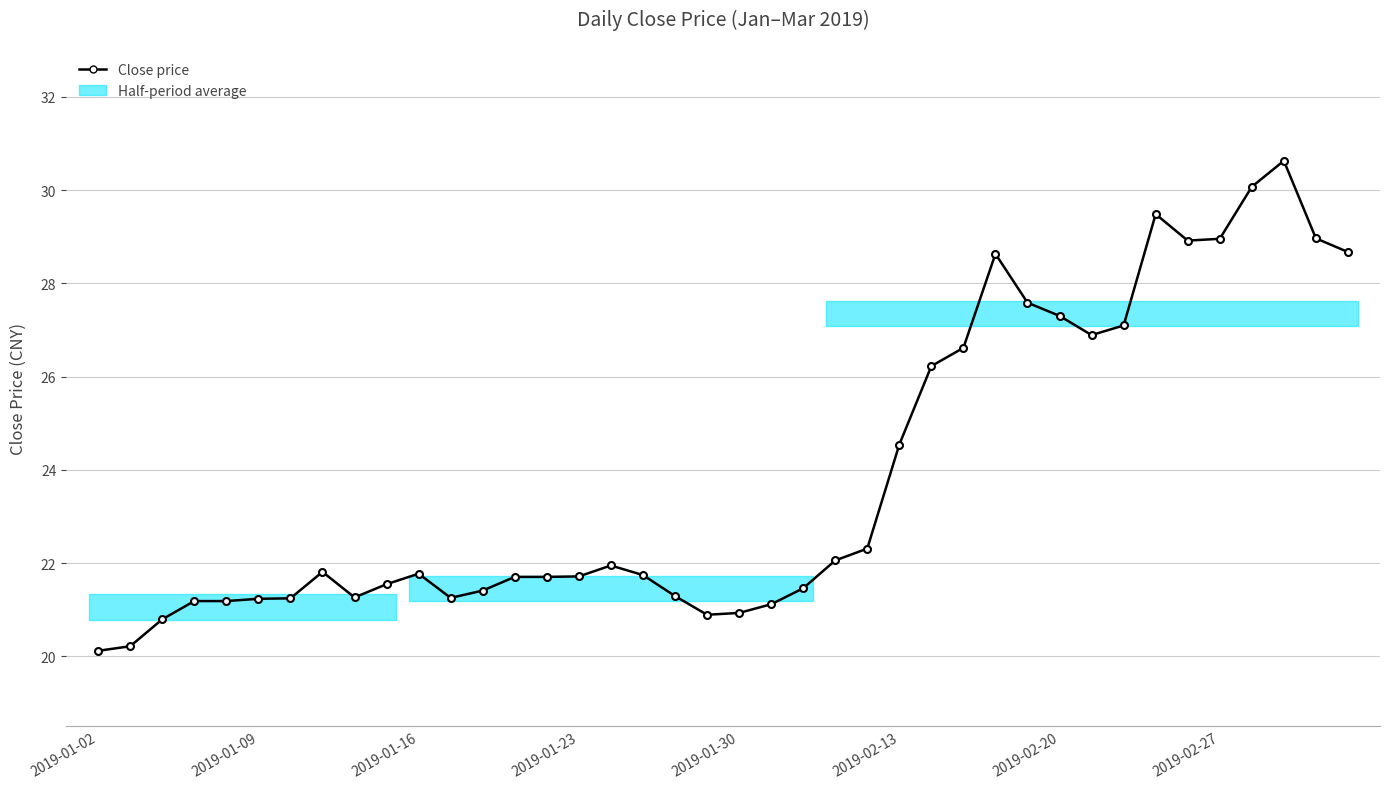

Is it true that the value at 12 is 38.3?

False